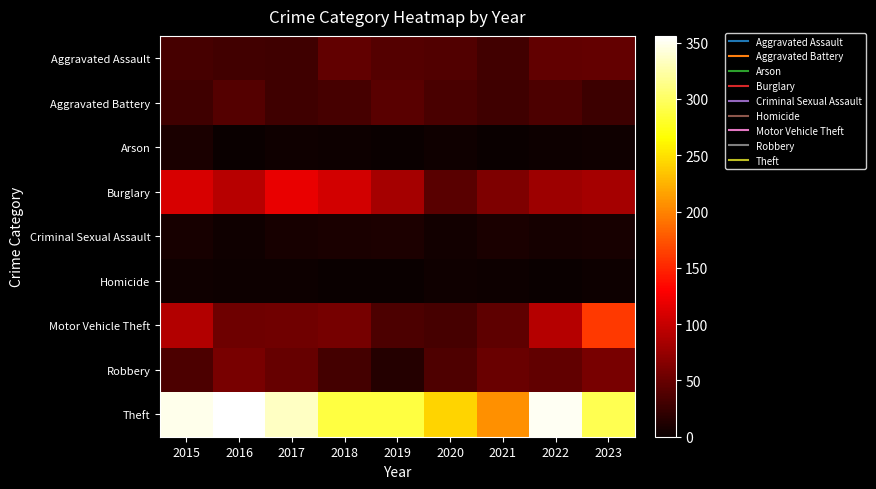

Rank the series by their maximum value, from highest to lowest.

Theft, Motor Vehicle Theft, Burglary, Robbery, Aggravated Assault, Aggravated Battery, Criminal Sexual Assault, Arson, Homicide